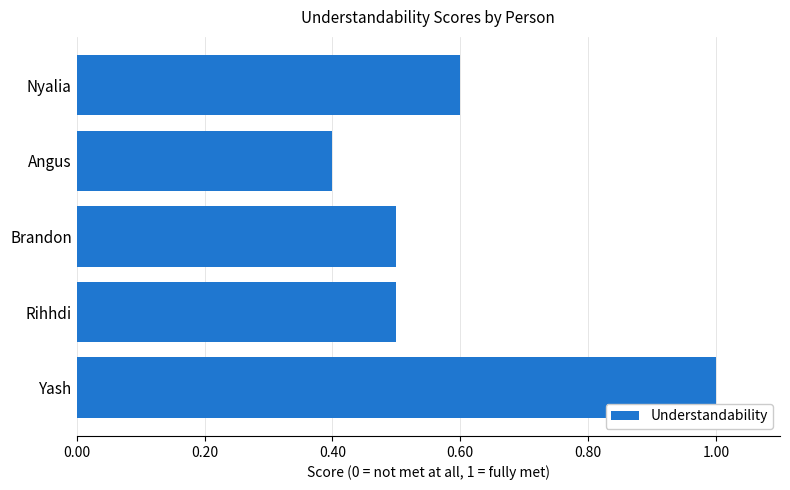

How many bars are there in total?

5